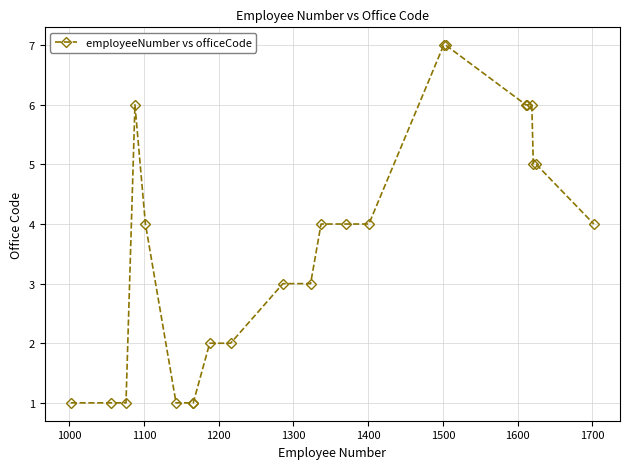

What is the value of the 15th point from the left?

4